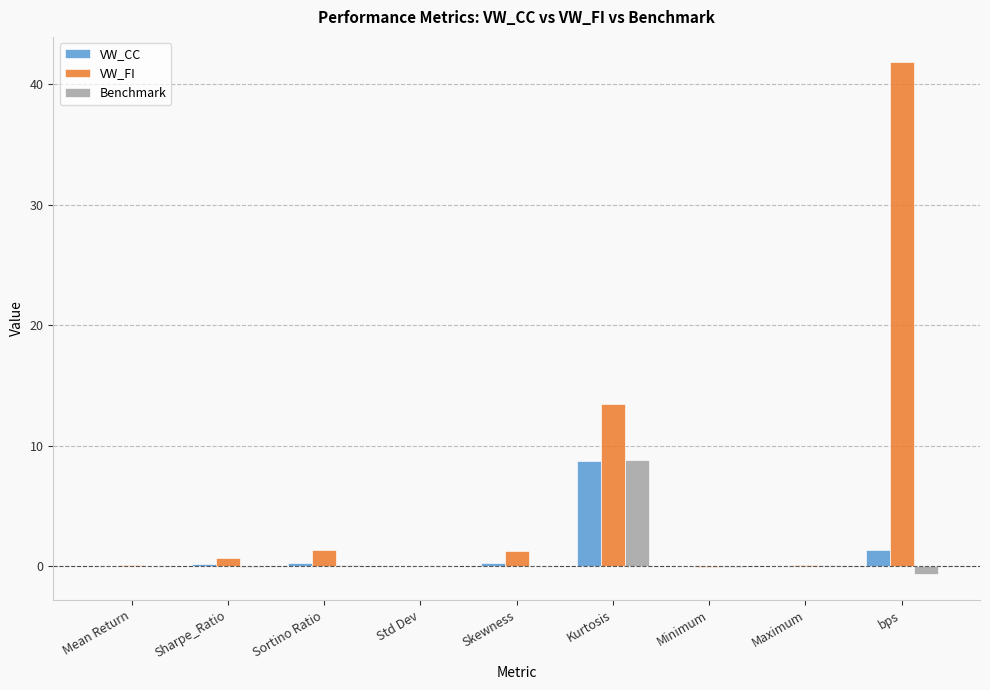

How many series are shown in this chart?

3